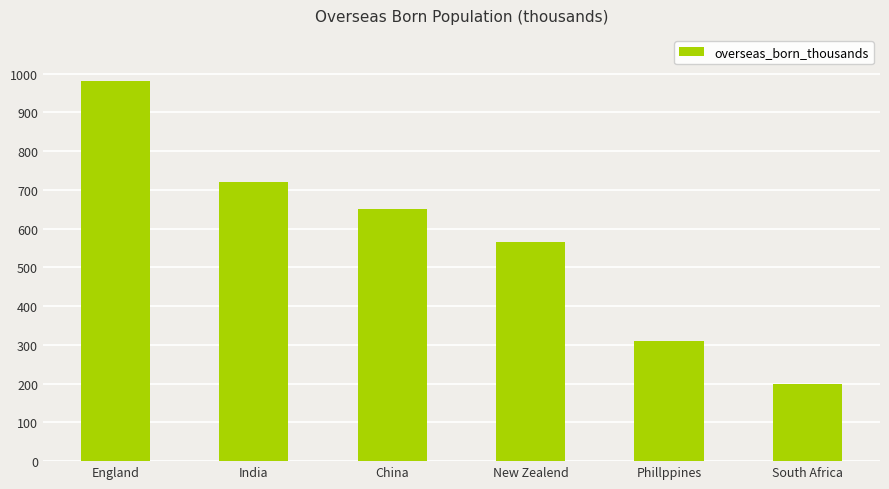

What is the sum of all values?

3427.2